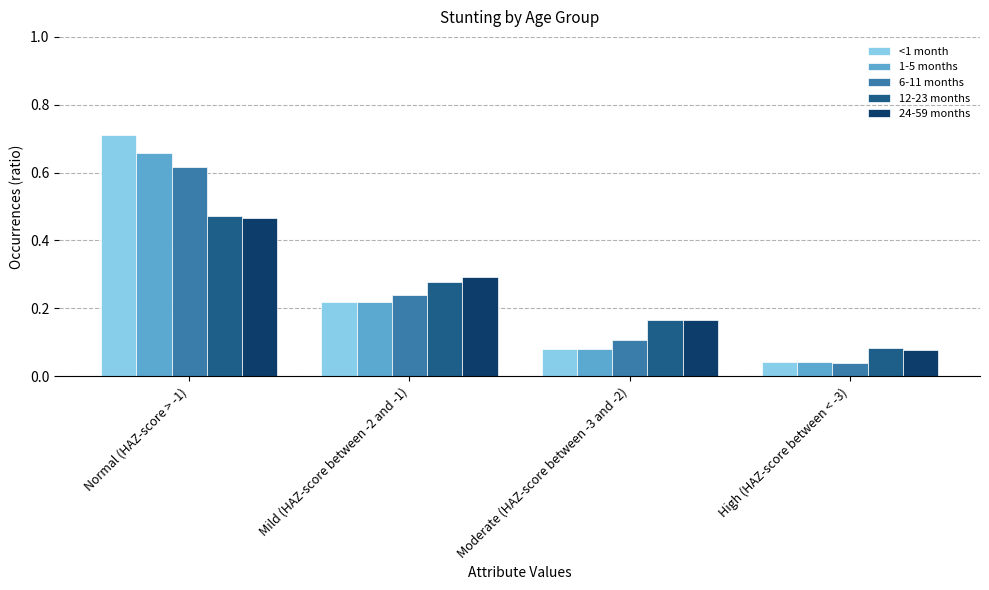

What position from the right is Normal (HAZ-score > -1)?

4